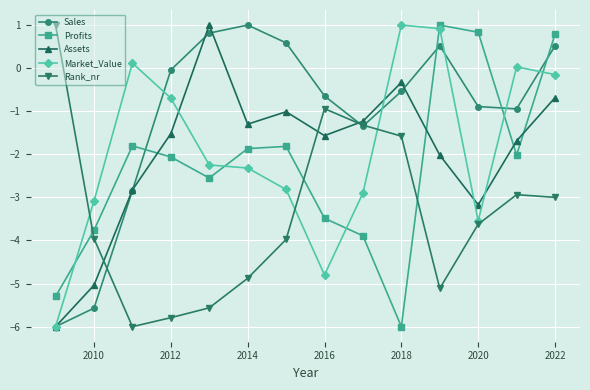

True or false: Rank_nr and Profits intersect in this chart.

True